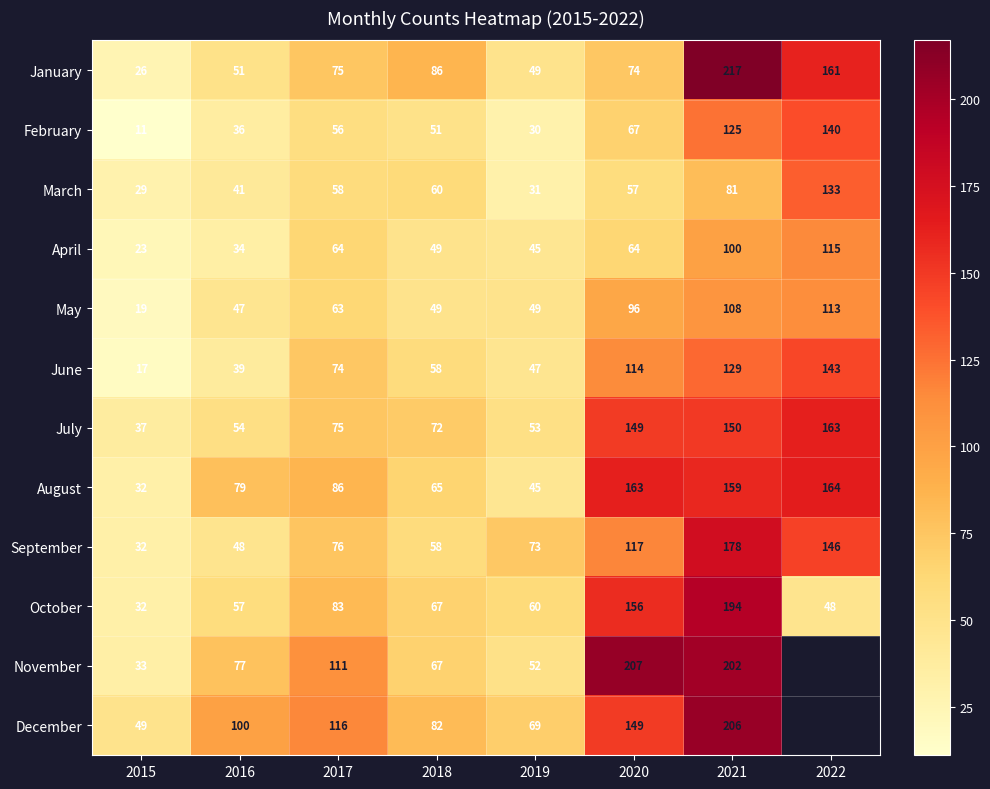

Read the June value at 2017.

74